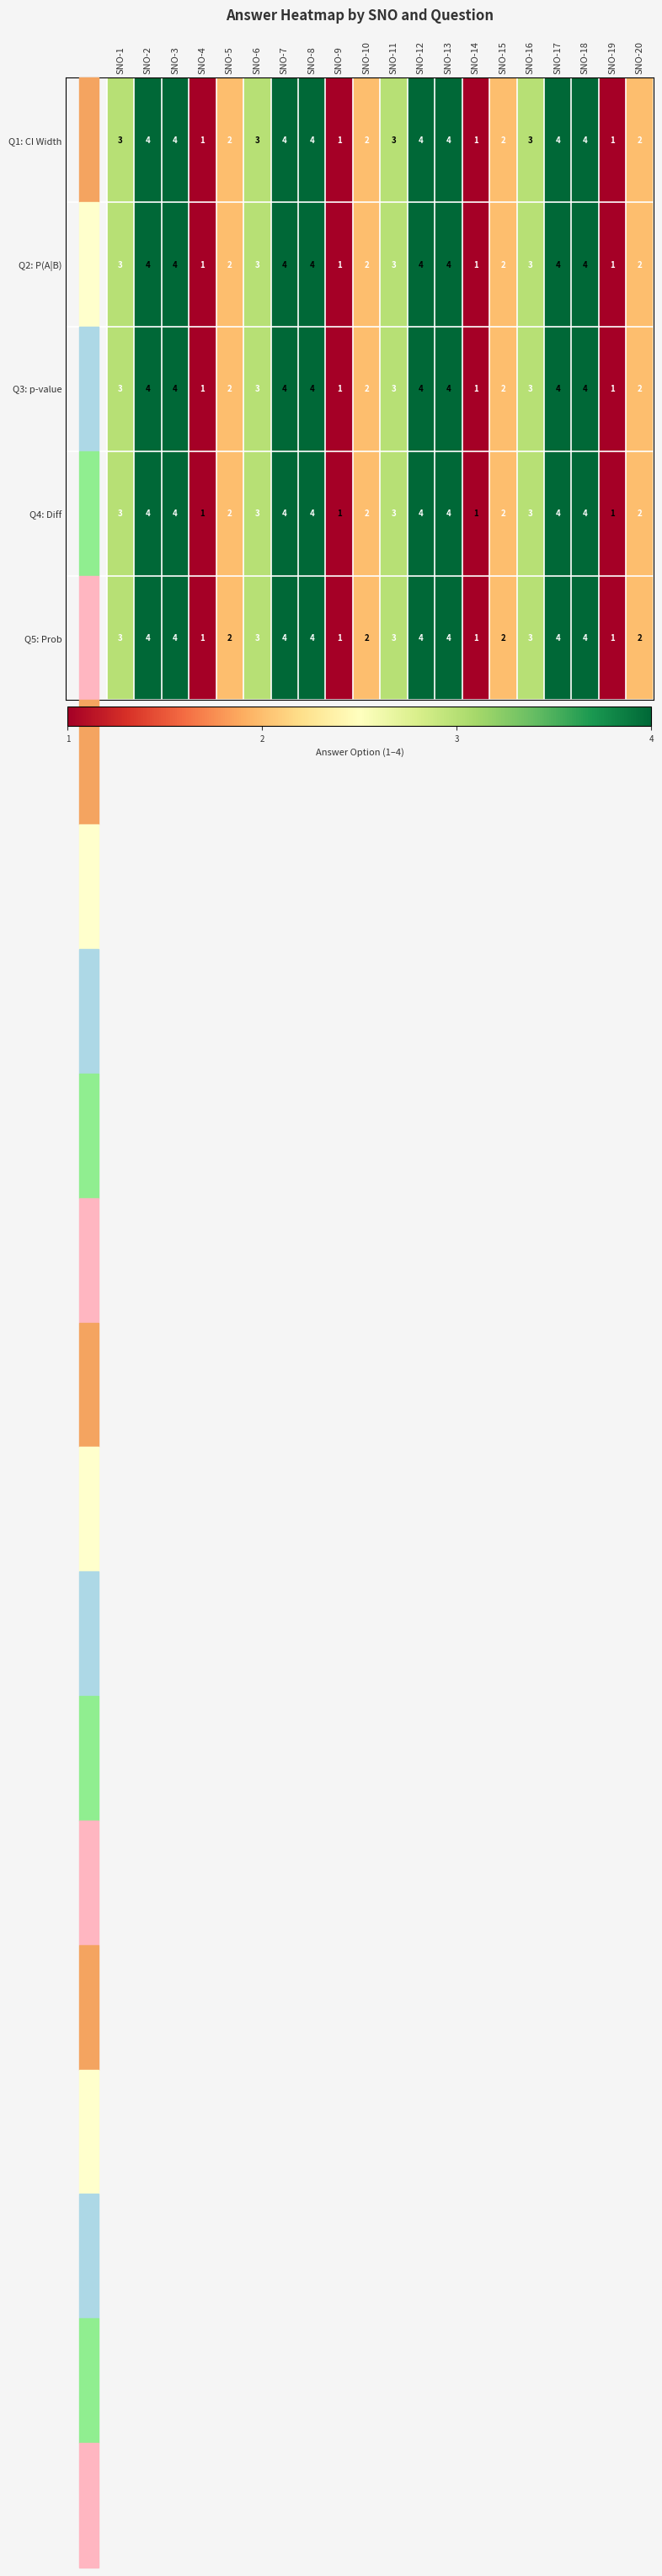

What is the maximum value for Q2: P(A|B)?

4